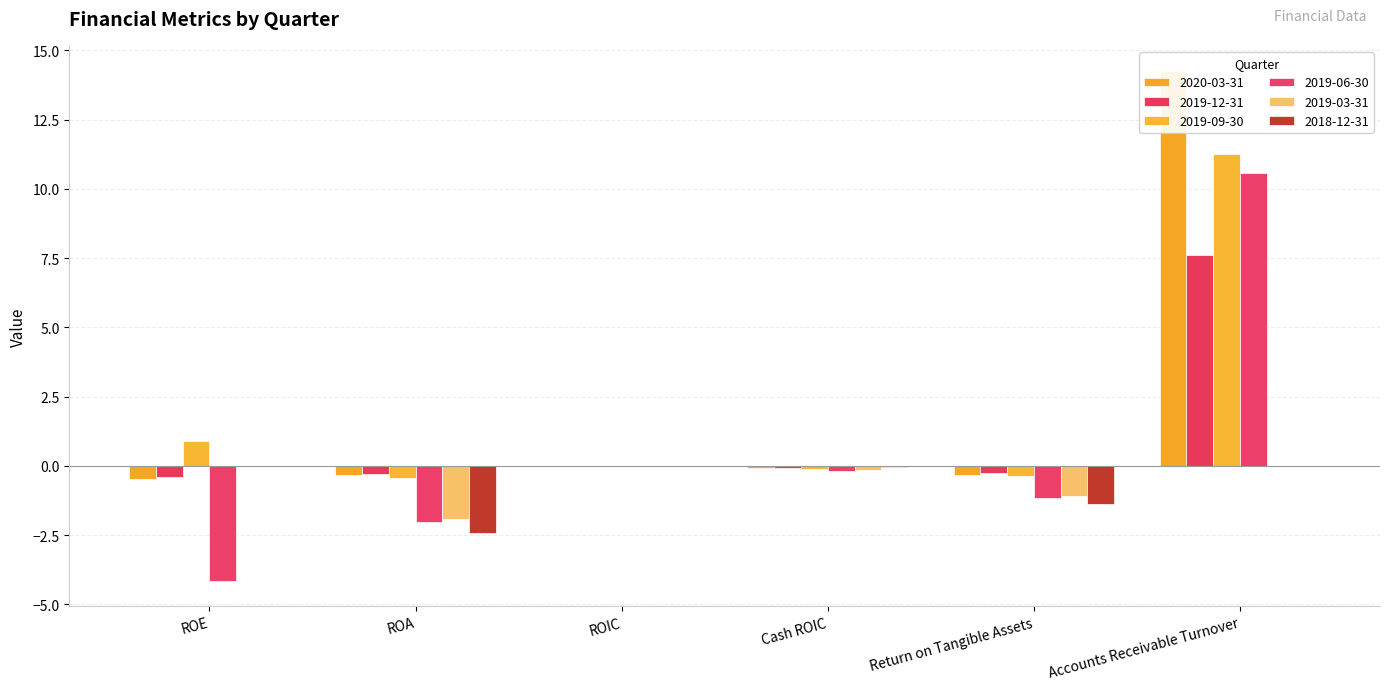

Reading left to right, transcribe all the data shown in this chart.

2020-03-31: ROE=-0.5	ROA=-0.3	ROIC=0.0	Cash ROIC=-0.1	Return on Tangible Assets=-0.3	Accounts Receivable Turnover=14.2
2019-12-31: ROE=-0.4	ROA=-0.3	ROIC=0.0	Cash ROIC=-0.1	Return on Tangible Assets=-0.3	Accounts Receivable Turnover=7.6
2019-09-30: ROE=0.9	ROA=-0.4	ROIC=0.0	Cash ROIC=-0.1	Return on Tangible Assets=-0.4	Accounts Receivable Turnover=11.3
2019-06-30: ROE=-4.1	ROA=-2.0	ROIC=0.0	Cash ROIC=-0.2	Return on Tangible Assets=-1.2	Accounts Receivable Turnover=10.6
2019-03-31: ROE=0.0	ROA=-1.9	ROIC=0.0	Cash ROIC=-0.2	Return on Tangible Assets=-1.1	Accounts Receivable Turnover=0.0
2018-12-31: ROE=0.0	ROA=-2.4	ROIC=0.0	Cash ROIC=-0.0	Return on Tangible Assets=-1.4	Accounts Receivable Turnover=0.0